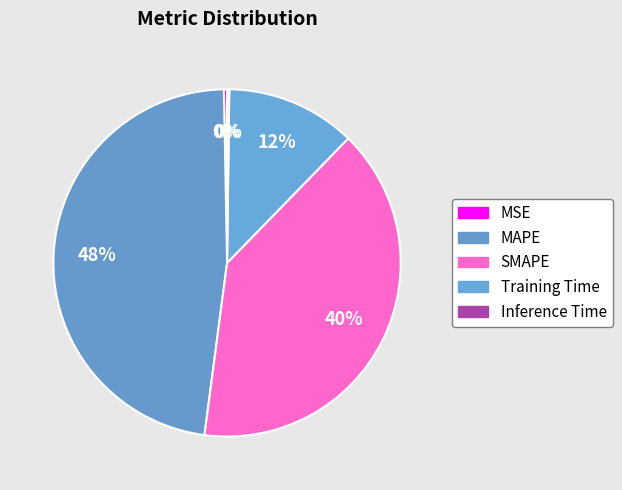

Count the number of slices in the pie.

5